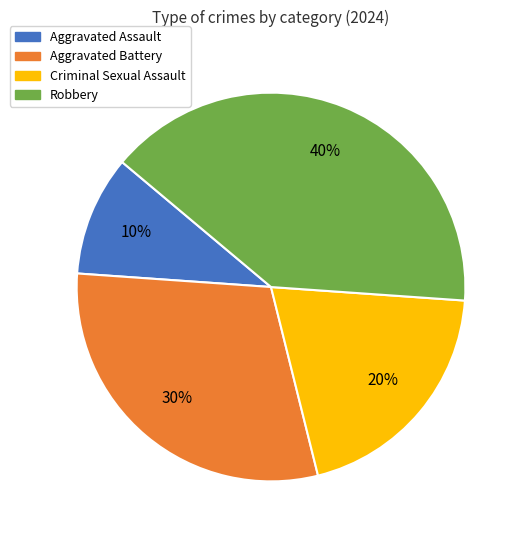

Which category has the smallest portion of the pie?

Aggravated Assault